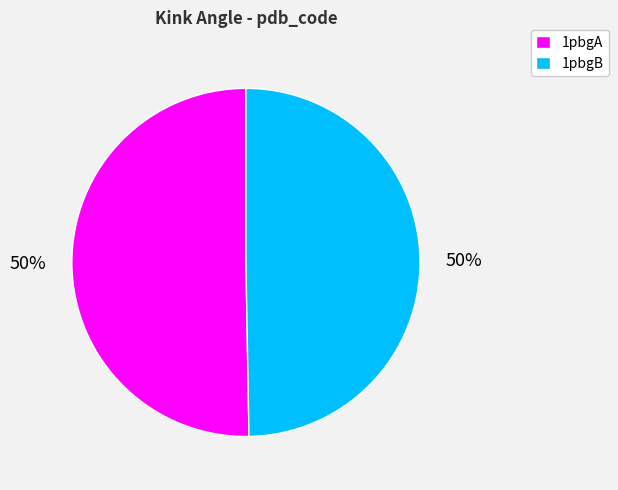

True or false: 1pbgB accounts for 50% of the total.

True